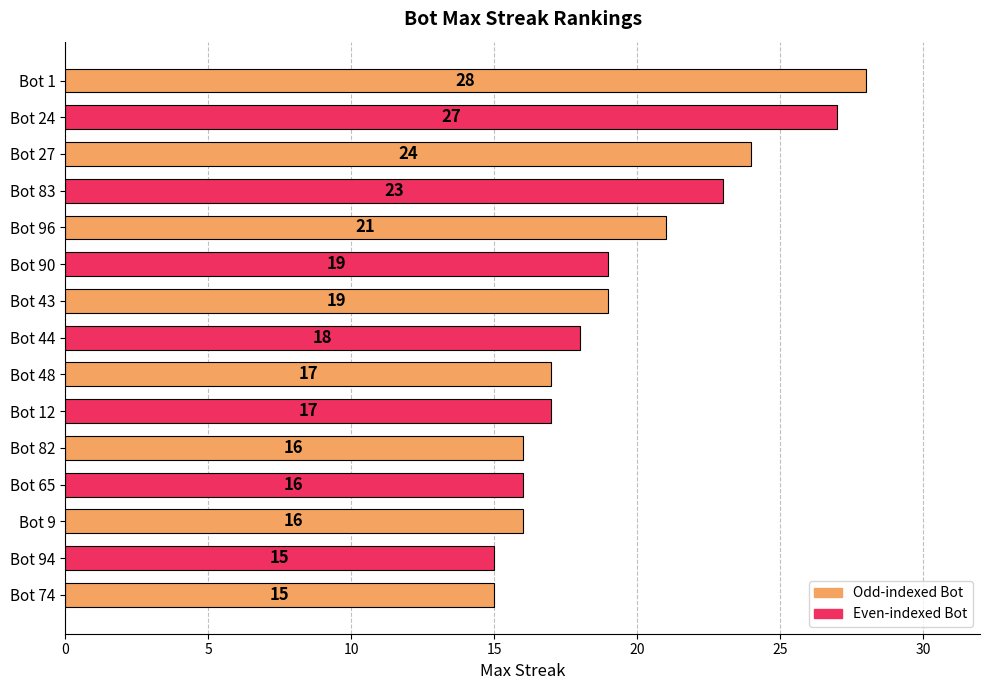

Does the chart contain any negative values?

No